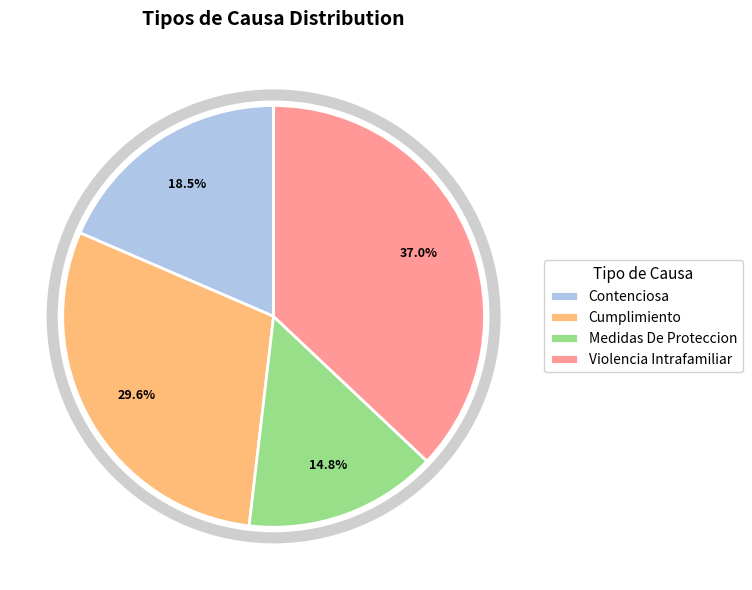

Count the number of slices in the pie.

4